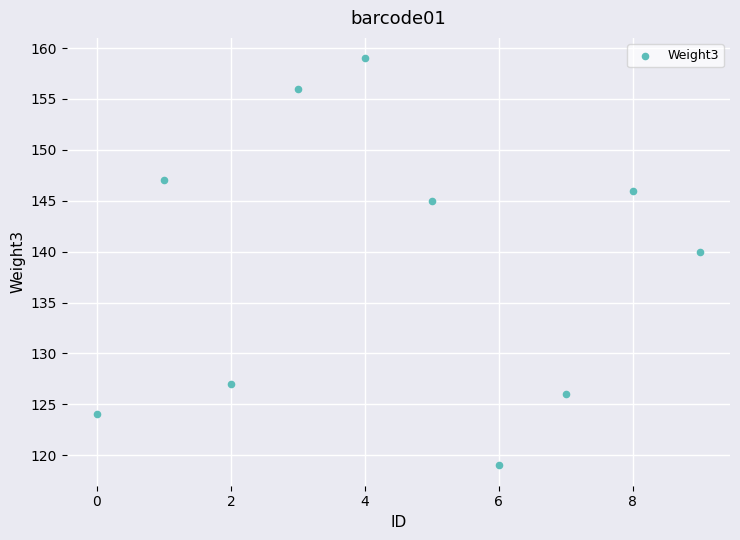

What Y value in the scatter plot is closest to 139?

140